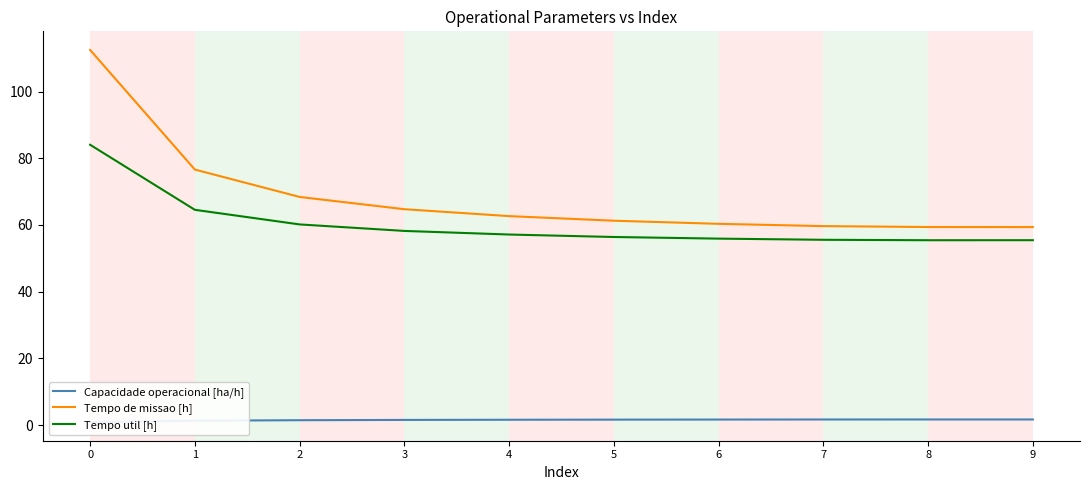

How many interior local valleys does the Tempo util [h] series have?

1